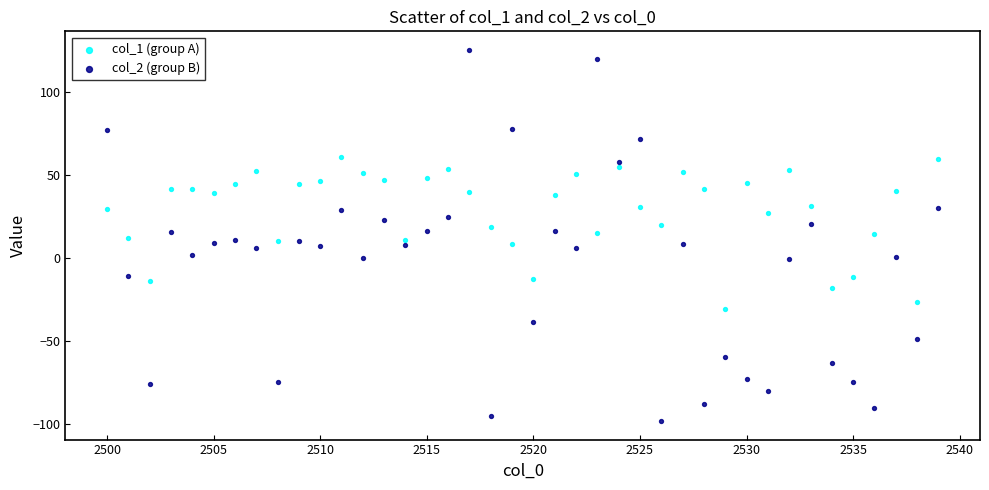

What are all the series names shown in the legend?

col_1 (group A), col_2 (group B)